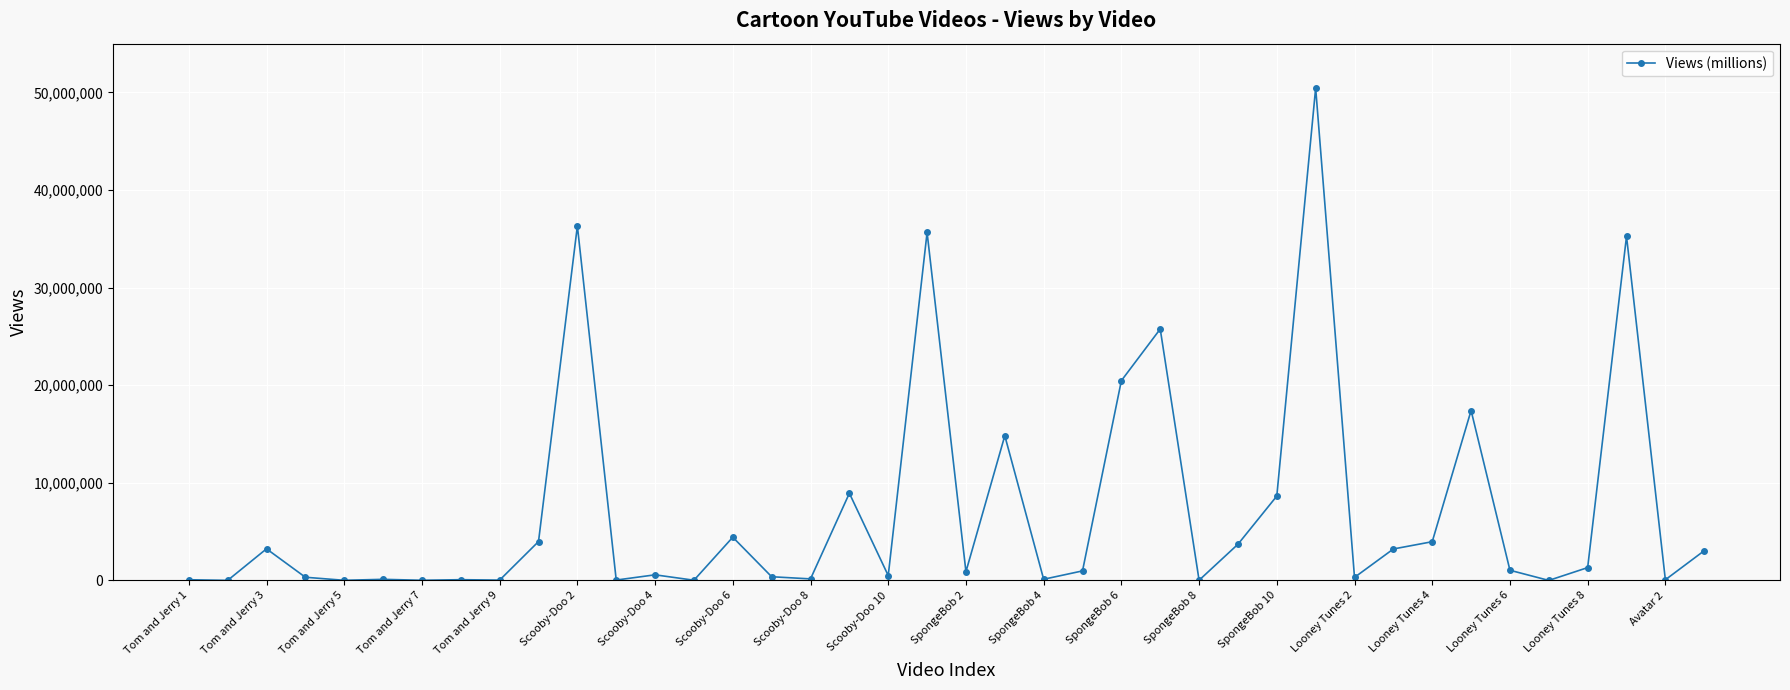

What is the maximum value shown in the chart?

50456066